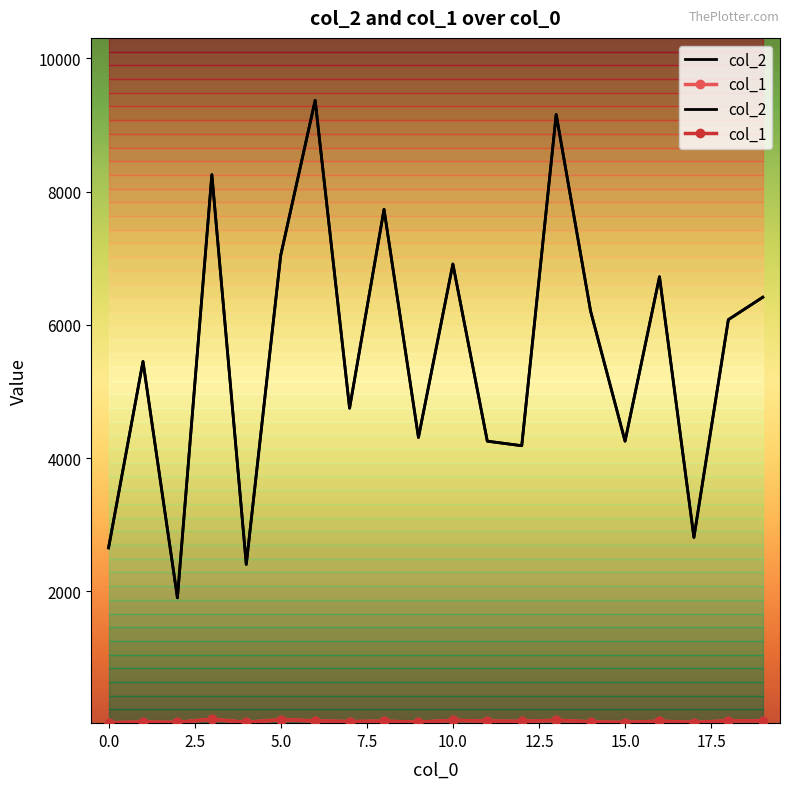

True or false: col_2 has a value of 6912 at 10.

True